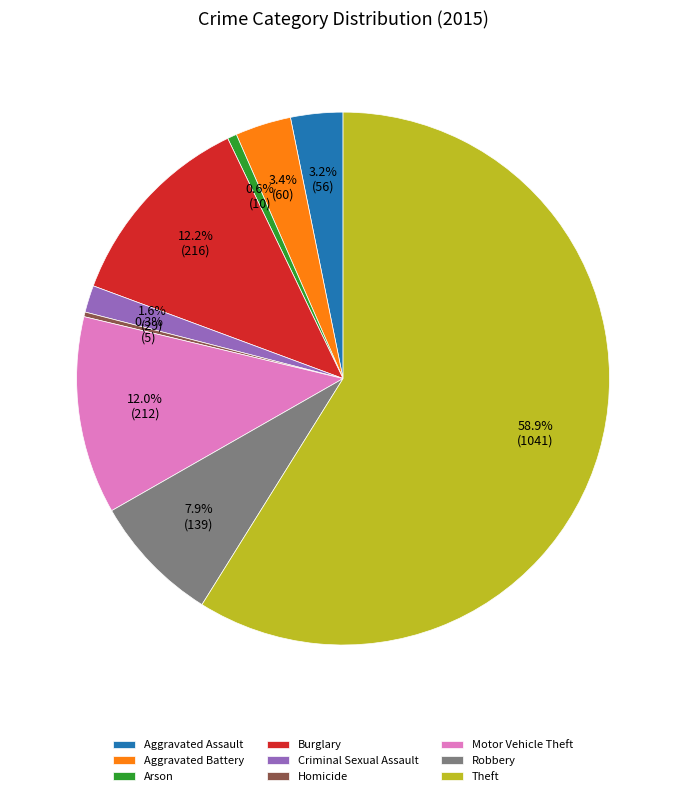

What is the largest slice in the pie chart?

Theft